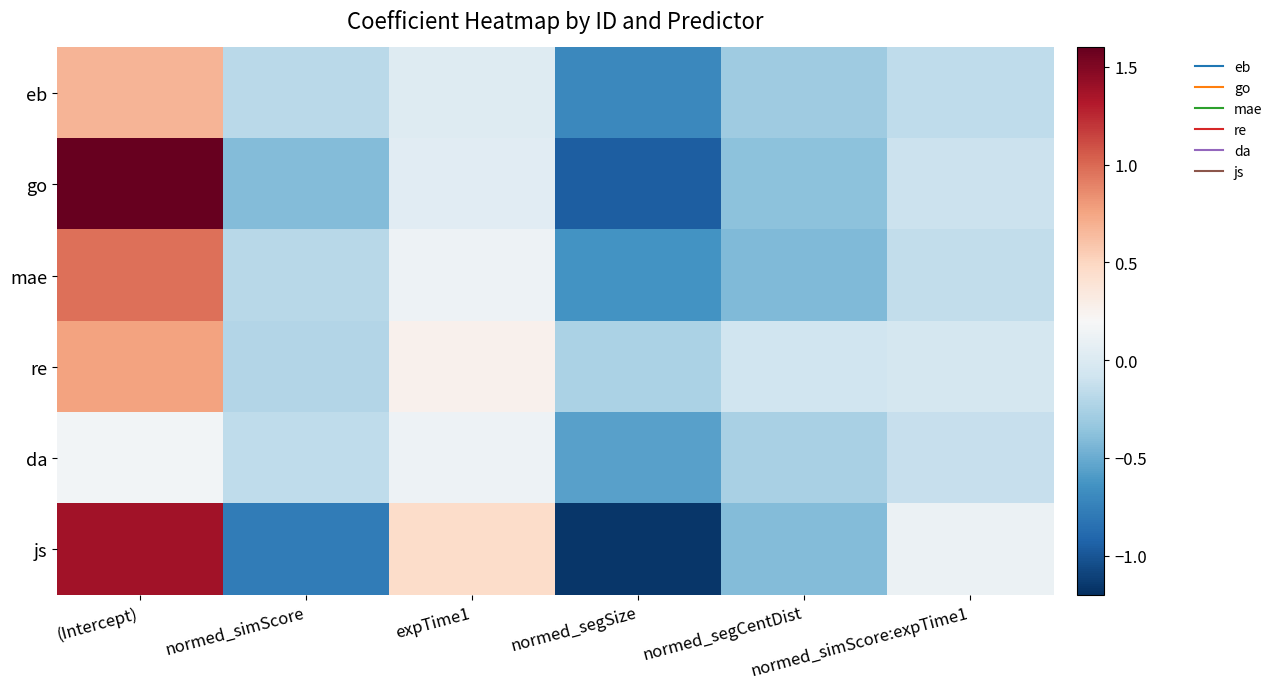

At how many categories does at least one series exceed 0?

3